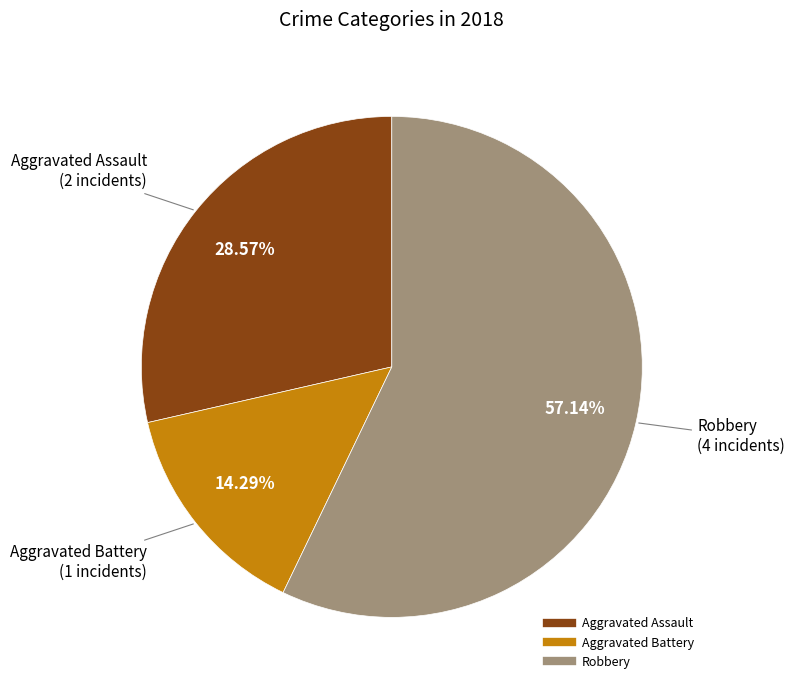

Is there any slice that represents more than half of the pie?

Yes